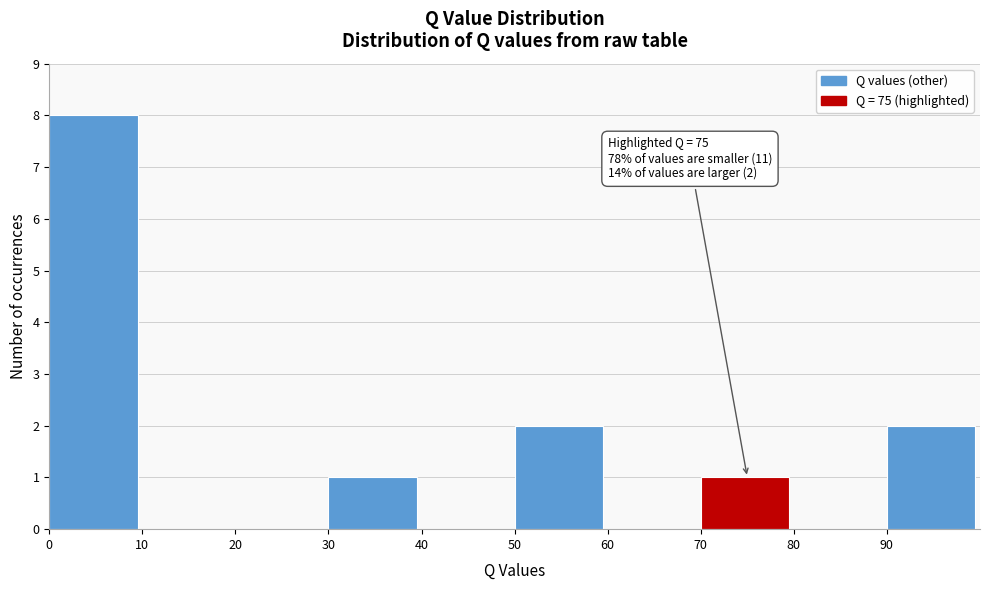

Which range on the x-axis has the tallest bar?

0 to 10